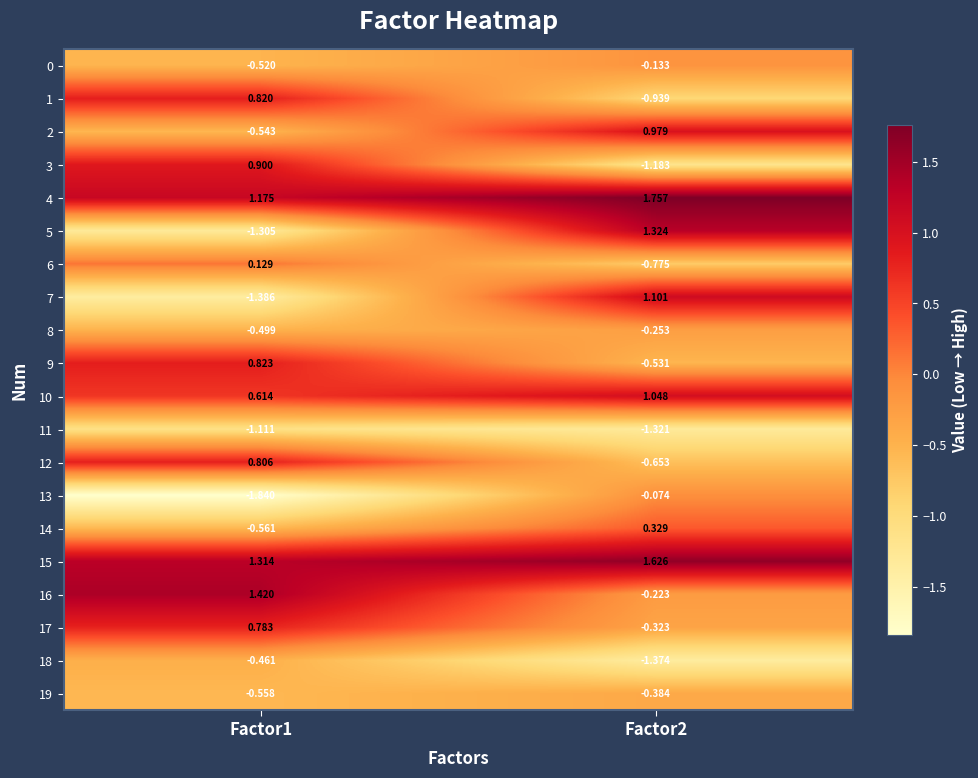

Is the value of 18 at Factor1 greater than the value of 1 at Factor2?

Yes